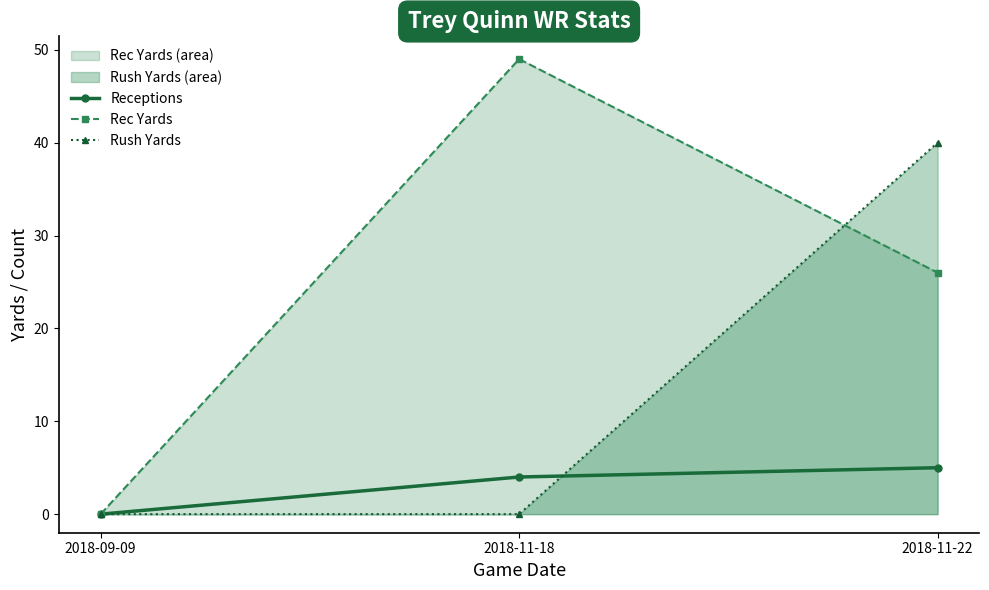

Reading right to left, extract all data points from this chart.

Receptions: 2018-11-22=5	2018-11-18=4	2018-09-09=0
Rec Yards: 2018-11-22=26	2018-11-18=49	2018-09-09=0
Rush Yards: 2018-11-22=40	2018-11-18=0	2018-09-09=0